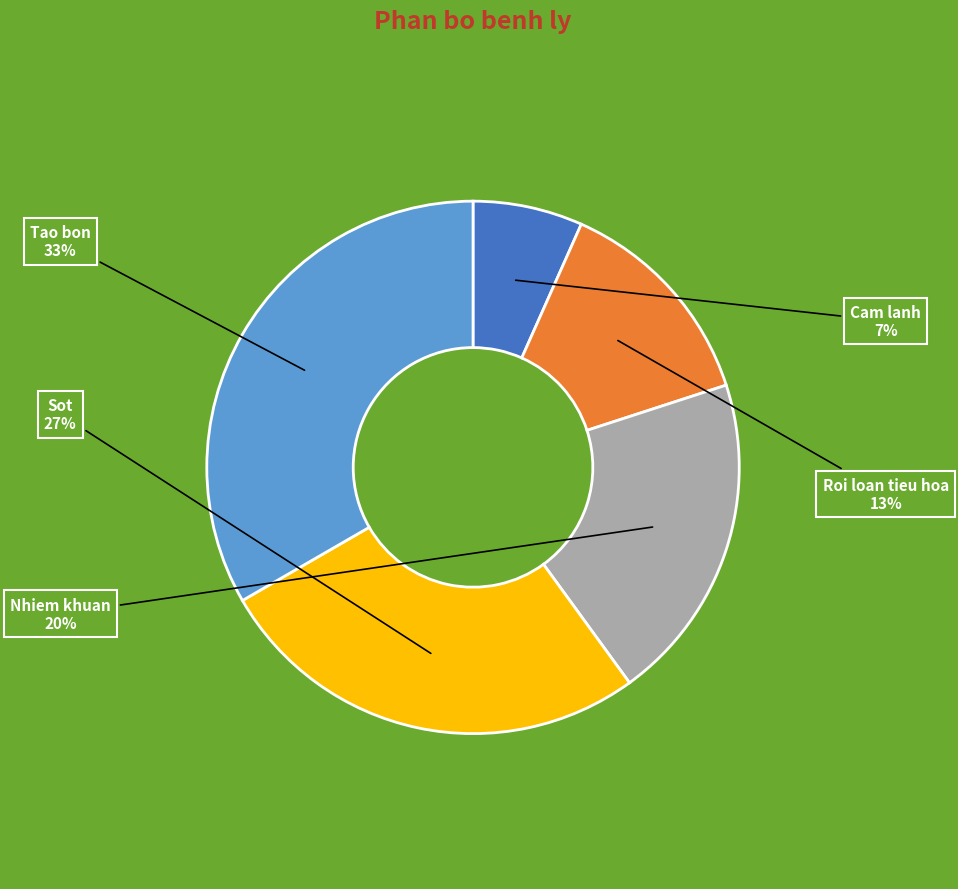

Does any single category account for the majority?

No